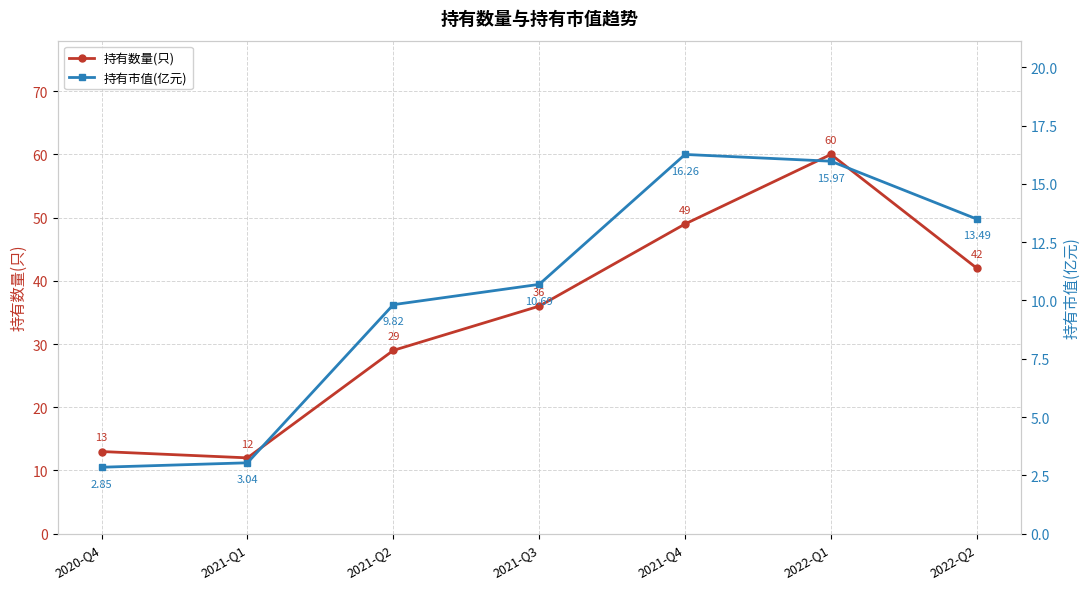

What is the total value across all series at 2021-Q1?

15.0